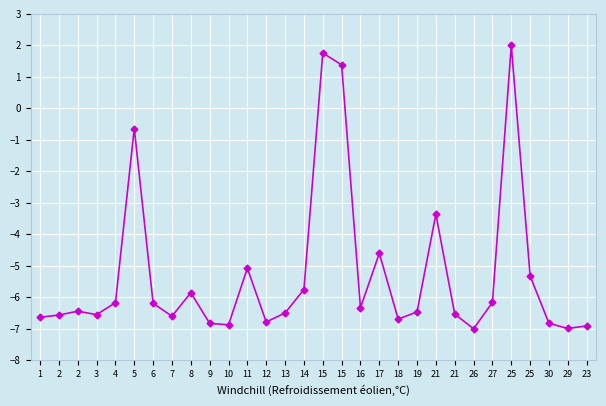

How many values exceed -6?

10